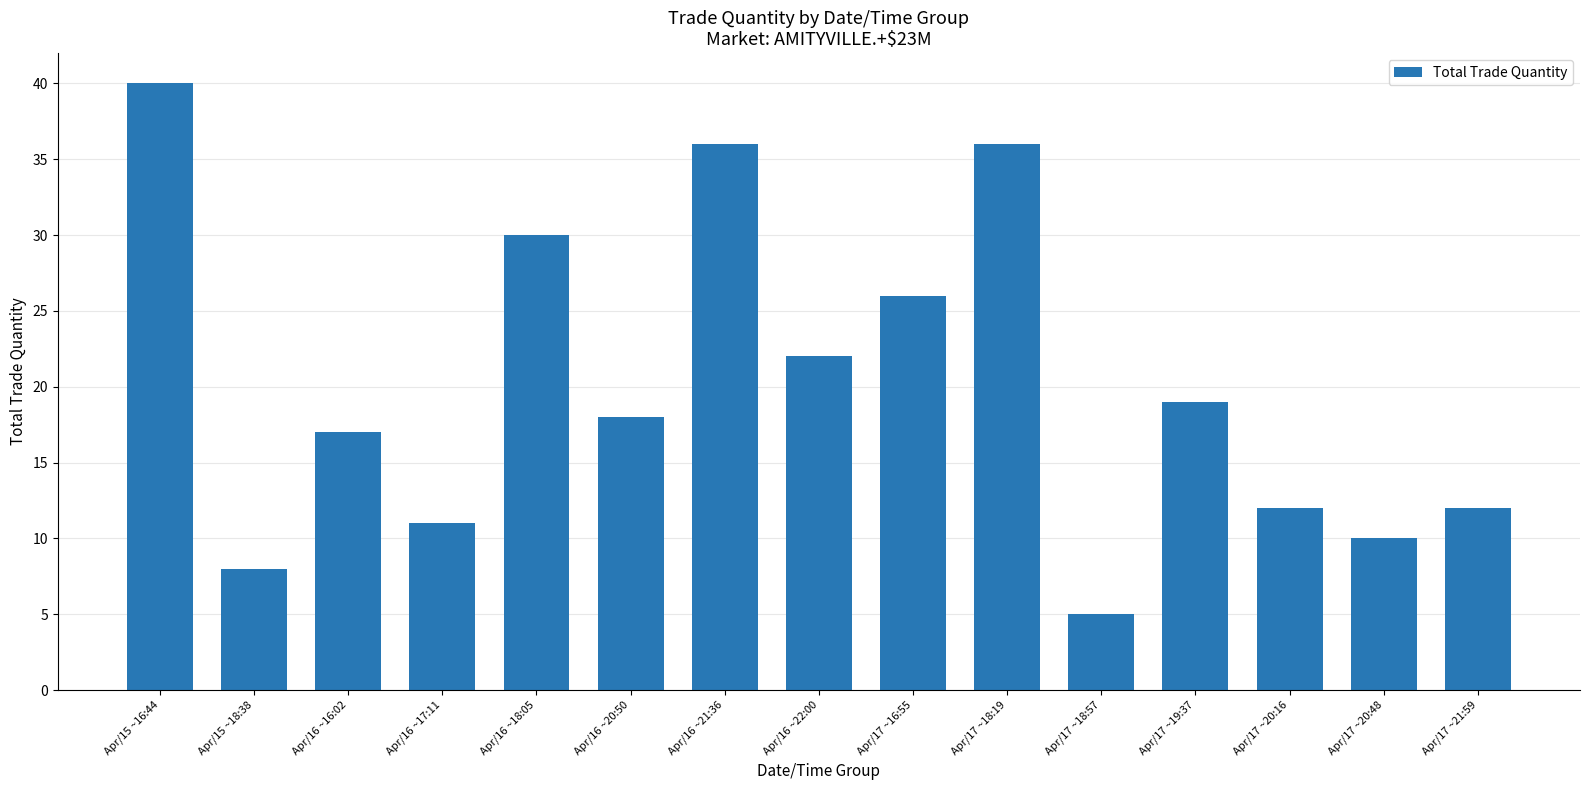

Between Apr/16 ~20:50 and Apr/17 ~16:55, which is larger?

Apr/17 ~16:55